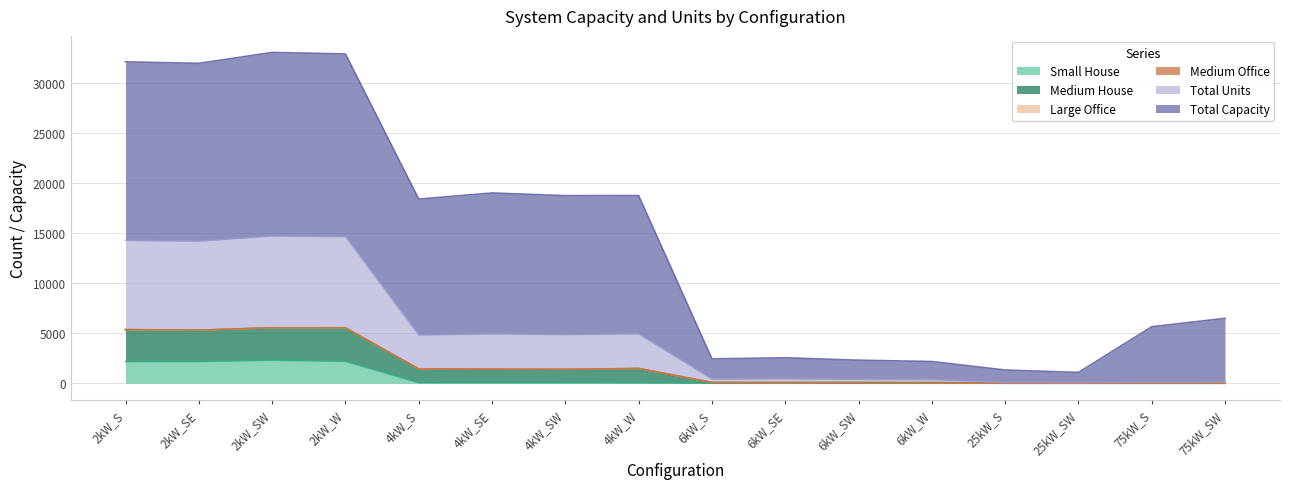

How many interior local peaks does the Small House series have?

1